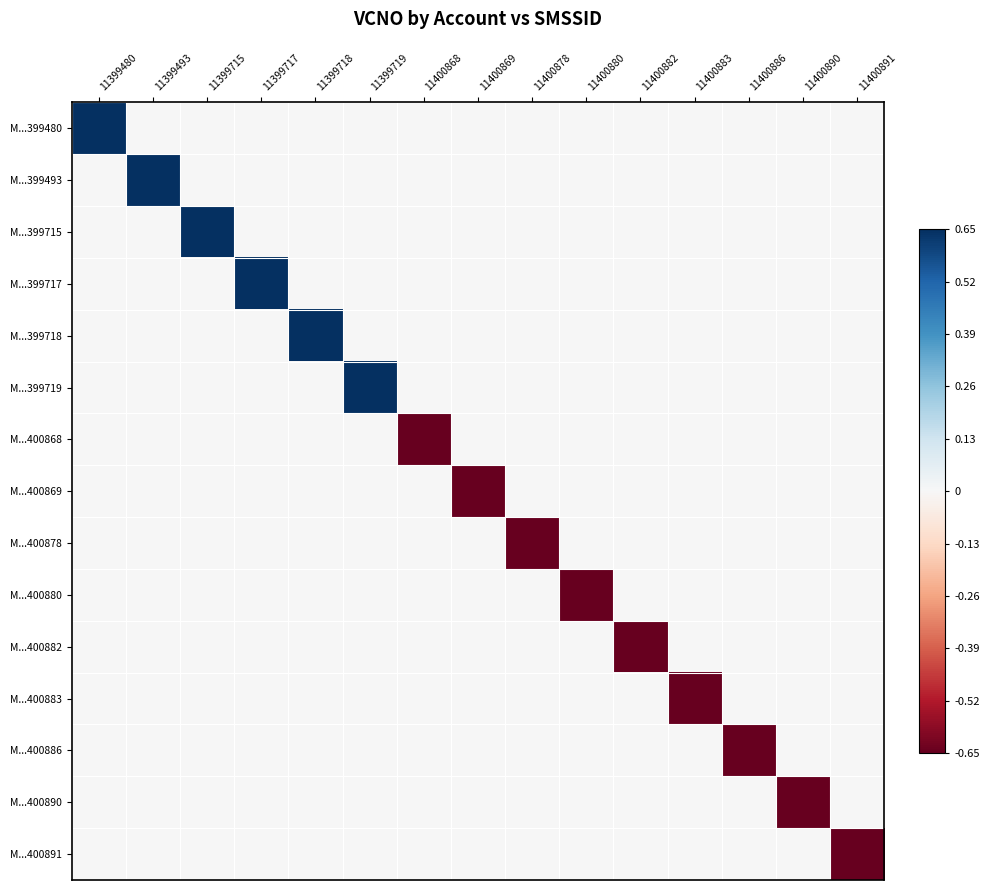

Reading left to right, what are all the values shown in this chart?

M...399480: 11399480=0.7	11399493=0.0	11399715=0.0	11399717=0.0	11399718=0.0	11399719=0.0	11400868=0.0	11400869=0.0	11400878=0.0	11400880=0.0	11400882=0.0	11400883=0.0	11400886=0.0	11400890=0.0	11400891=0.0
M...399493: 11399480=0.0	11399493=0.7	11399715=0.0	11399717=0.0	11399718=0.0	11399719=0.0	11400868=0.0	11400869=0.0	11400878=0.0	11400880=0.0	11400882=0.0	11400883=0.0	11400886=0.0	11400890=0.0	11400891=0.0
M...399715: 11399480=0.0	11399493=0.0	11399715=0.7	11399717=0.0	11399718=0.0	11399719=0.0	11400868=0.0	11400869=0.0	11400878=0.0	11400880=0.0	11400882=0.0	11400883=0.0	11400886=0.0	11400890=0.0	11400891=0.0
M...399717: 11399480=0.0	11399493=0.0	11399715=0.0	11399717=0.7	11399718=0.0	11399719=0.0	11400868=0.0	11400869=0.0	11400878=0.0	11400880=0.0	11400882=0.0	11400883=0.0	11400886=0.0	11400890=0.0	11400891=0.0
M...399718: 11399480=0.0	11399493=0.0	11399715=0.0	11399717=0.0	11399718=0.7	11399719=0.0	11400868=0.0	11400869=0.0	11400878=0.0	11400880=0.0	11400882=0.0	11400883=0.0	11400886=0.0	11400890=0.0	11400891=0.0
M...399719: 11399480=0.0	11399493=0.0	11399715=0.0	11399717=0.0	11399718=0.0	11399719=0.7	11400868=0.0	11400869=0.0	11400878=0.0	11400880=0.0	11400882=0.0	11400883=0.0	11400886=0.0	11400890=0.0	11400891=0.0
M...400868: 11399480=0.0	11399493=0.0	11399715=0.0	11399717=0.0	11399718=0.0	11399719=0.0	11400868=-0.7	11400869=0.0	11400878=0.0	11400880=0.0	11400882=0.0	11400883=0.0	11400886=0.0	11400890=0.0	11400891=0.0
M...400869: 11399480=0.0	11399493=0.0	11399715=0.0	11399717=0.0	11399718=0.0	11399719=0.0	11400868=0.0	11400869=-0.7	11400878=0.0	11400880=0.0	11400882=0.0	11400883=0.0	11400886=0.0	11400890=0.0	11400891=0.0
M...400878: 11399480=0.0	11399493=0.0	11399715=0.0	11399717=0.0	11399718=0.0	11399719=0.0	11400868=0.0	11400869=0.0	11400878=-0.7	11400880=0.0	11400882=0.0	11400883=0.0	11400886=0.0	11400890=0.0	11400891=0.0
M...400880: 11399480=0.0	11399493=0.0	11399715=0.0	11399717=0.0	11399718=0.0	11399719=0.0	11400868=0.0	11400869=0.0	11400878=0.0	11400880=-0.7	11400882=0.0	11400883=0.0	11400886=0.0	11400890=0.0	11400891=0.0
M...400882: 11399480=0.0	11399493=0.0	11399715=0.0	11399717=0.0	11399718=0.0	11399719=0.0	11400868=0.0	11400869=0.0	11400878=0.0	11400880=0.0	11400882=-0.7	11400883=0.0	11400886=0.0	11400890=0.0	11400891=0.0
M...400883: 11399480=0.0	11399493=0.0	11399715=0.0	11399717=0.0	11399718=0.0	11399719=0.0	11400868=0.0	11400869=0.0	11400878=0.0	11400880=0.0	11400882=0.0	11400883=-0.7	11400886=0.0	11400890=0.0	11400891=0.0
M...400886: 11399480=0.0	11399493=0.0	11399715=0.0	11399717=0.0	11399718=0.0	11399719=0.0	11400868=0.0	11400869=0.0	11400878=0.0	11400880=0.0	11400882=0.0	11400883=0.0	11400886=-0.7	11400890=0.0	11400891=0.0
M...400890: 11399480=0.0	11399493=0.0	11399715=0.0	11399717=0.0	11399718=0.0	11399719=0.0	11400868=0.0	11400869=0.0	11400878=0.0	11400880=0.0	11400882=0.0	11400883=0.0	11400886=0.0	11400890=-0.7	11400891=0.0
M...400891: 11399480=0.0	11399493=0.0	11399715=0.0	11399717=0.0	11399718=0.0	11399719=0.0	11400868=0.0	11400869=0.0	11400878=0.0	11400880=0.0	11400882=0.0	11400883=0.0	11400886=0.0	11400890=0.0	11400891=-0.7